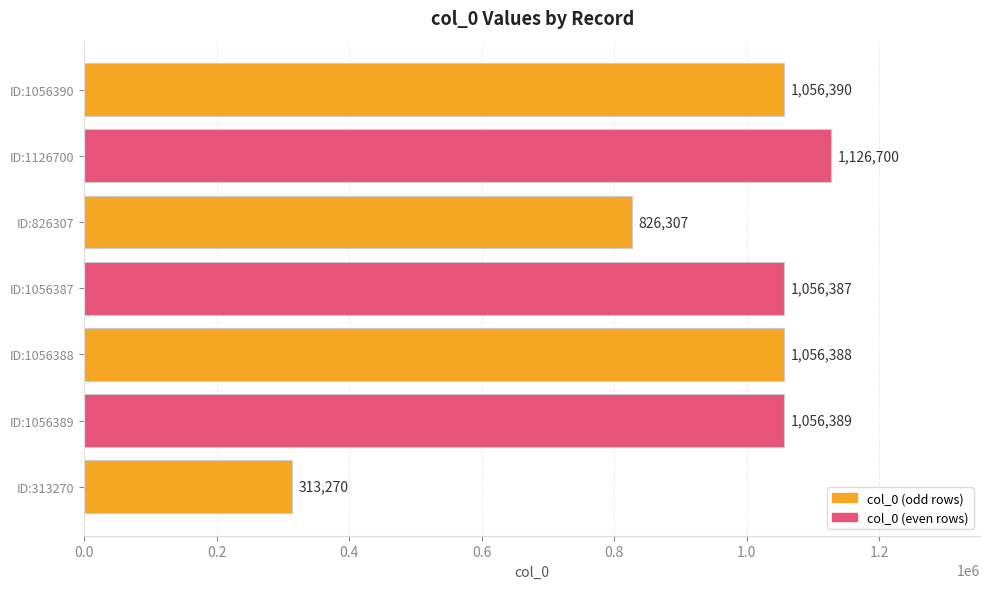

What is the difference between the maximum and minimum values?

813430